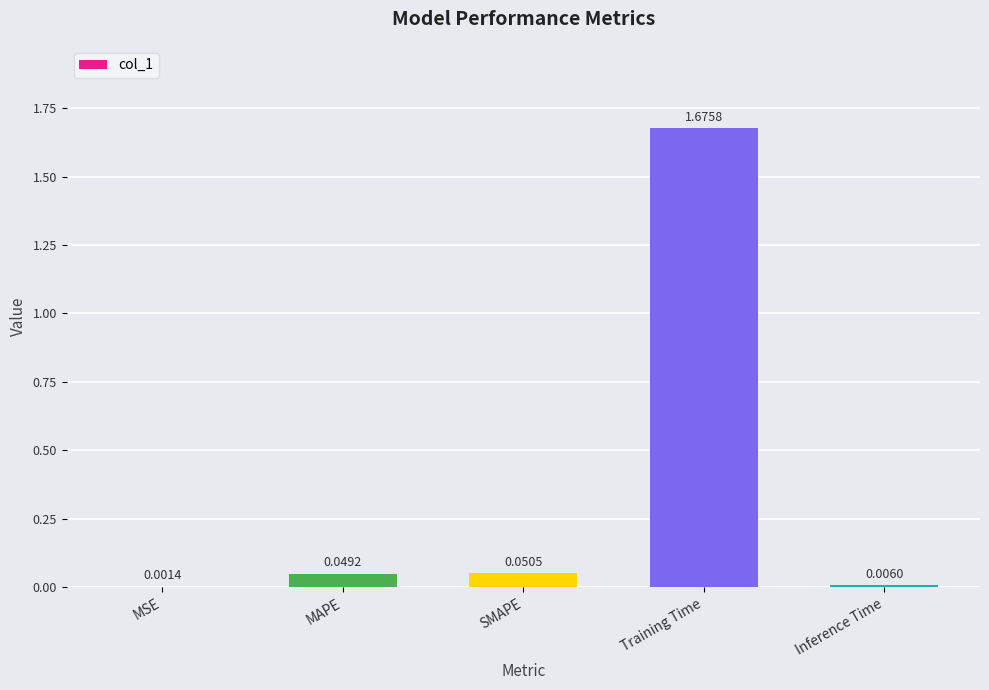

What is the sum of all values?

1.8